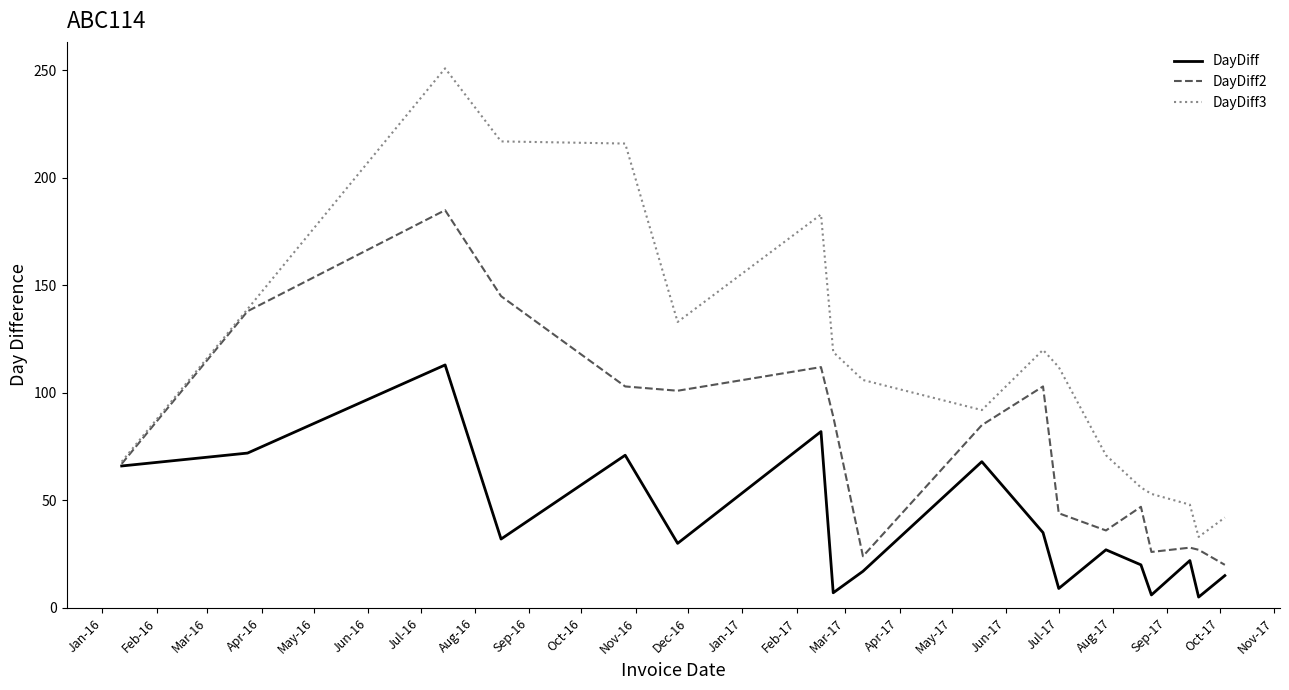

What is the minimum value for DayDiff2?

20